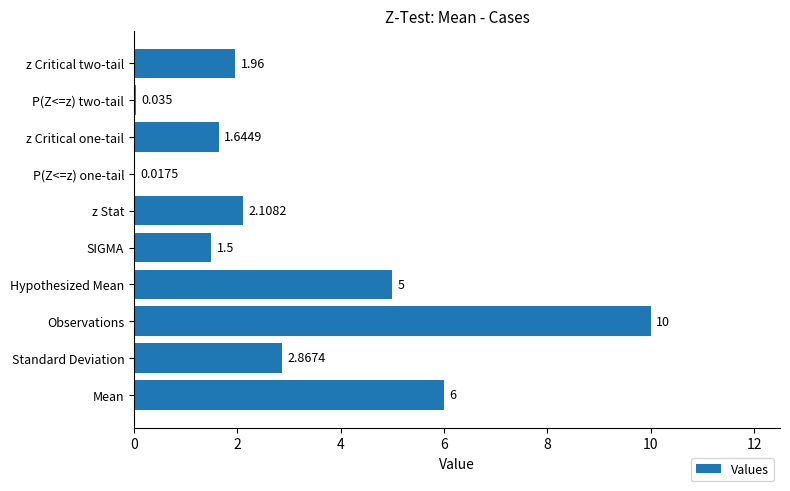

At which category does the chart reach its peak across all series?

Observations